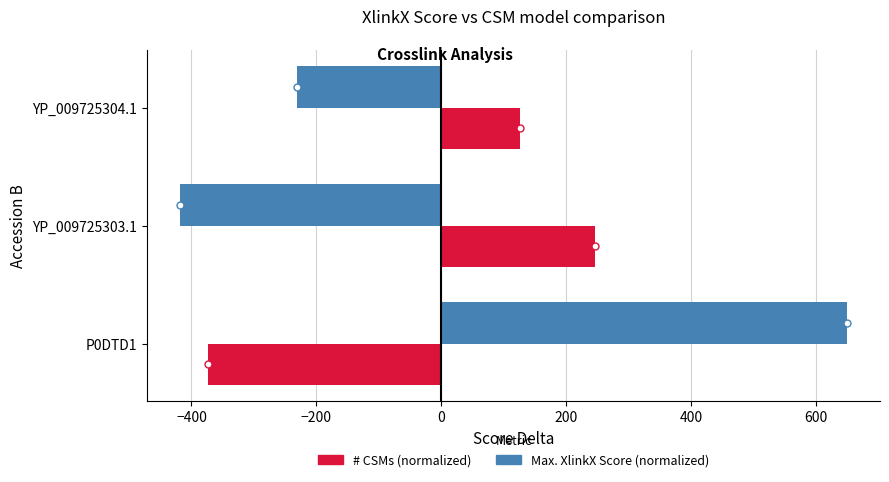

Which series has the widest spread of values?

Max. XlinkX Score (normalized)